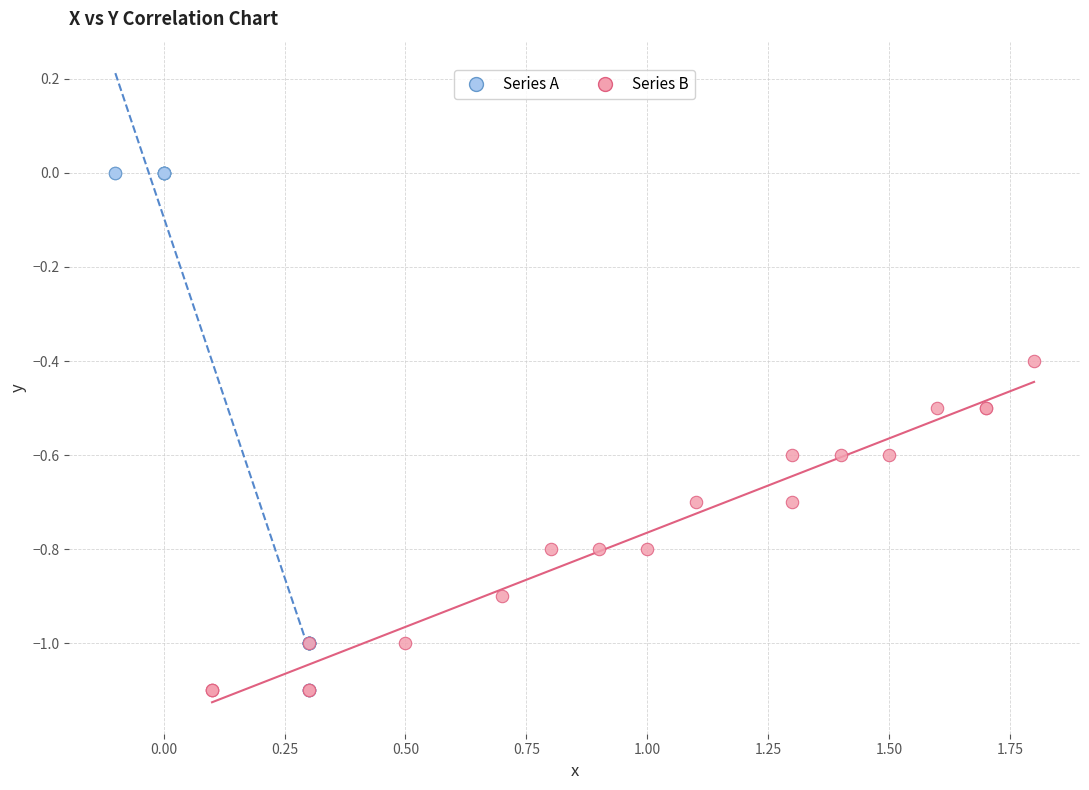

Which series has the widest spread of Y values?

Series A